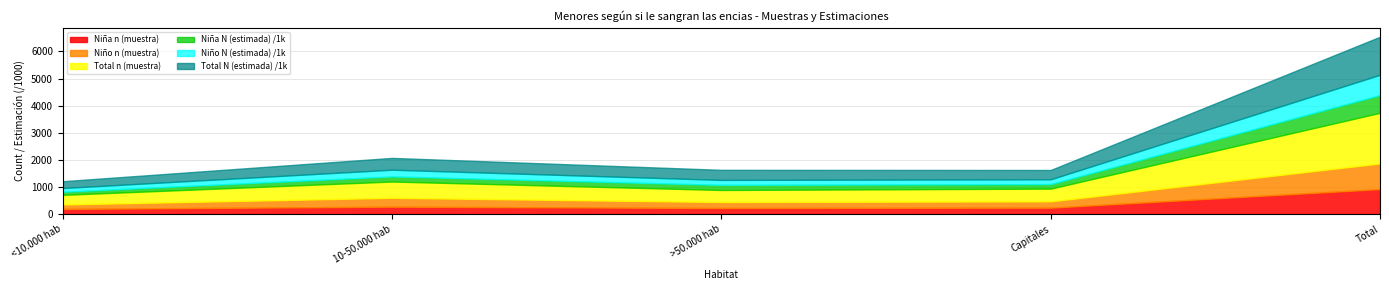

Does the chart display data point markers on the line(s)?

No